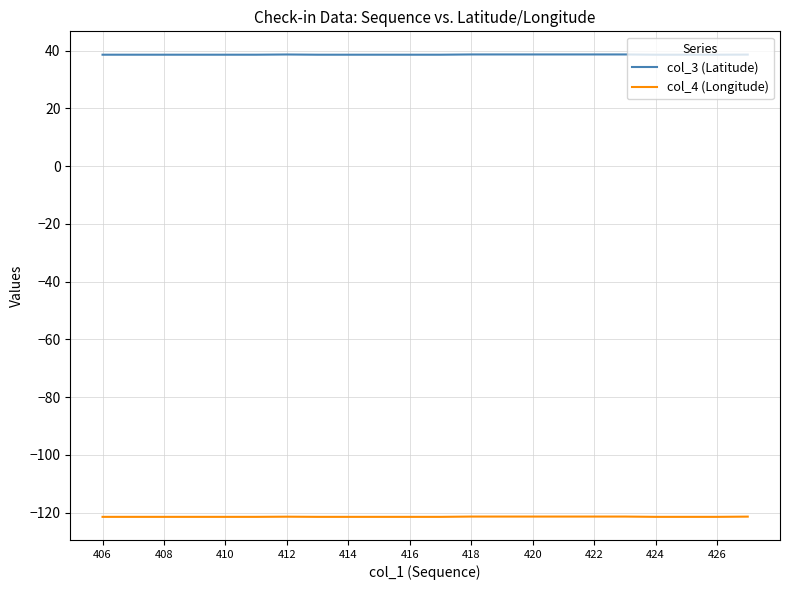

Which series has the largest range (max minus min)?

col_4 (Longitude)